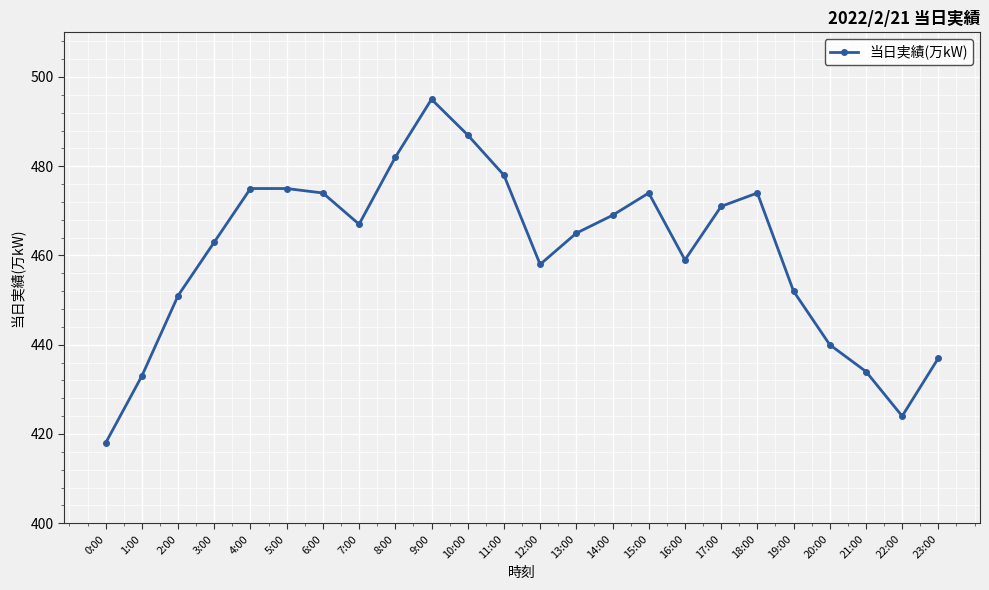

Read the value at 2:00.

451